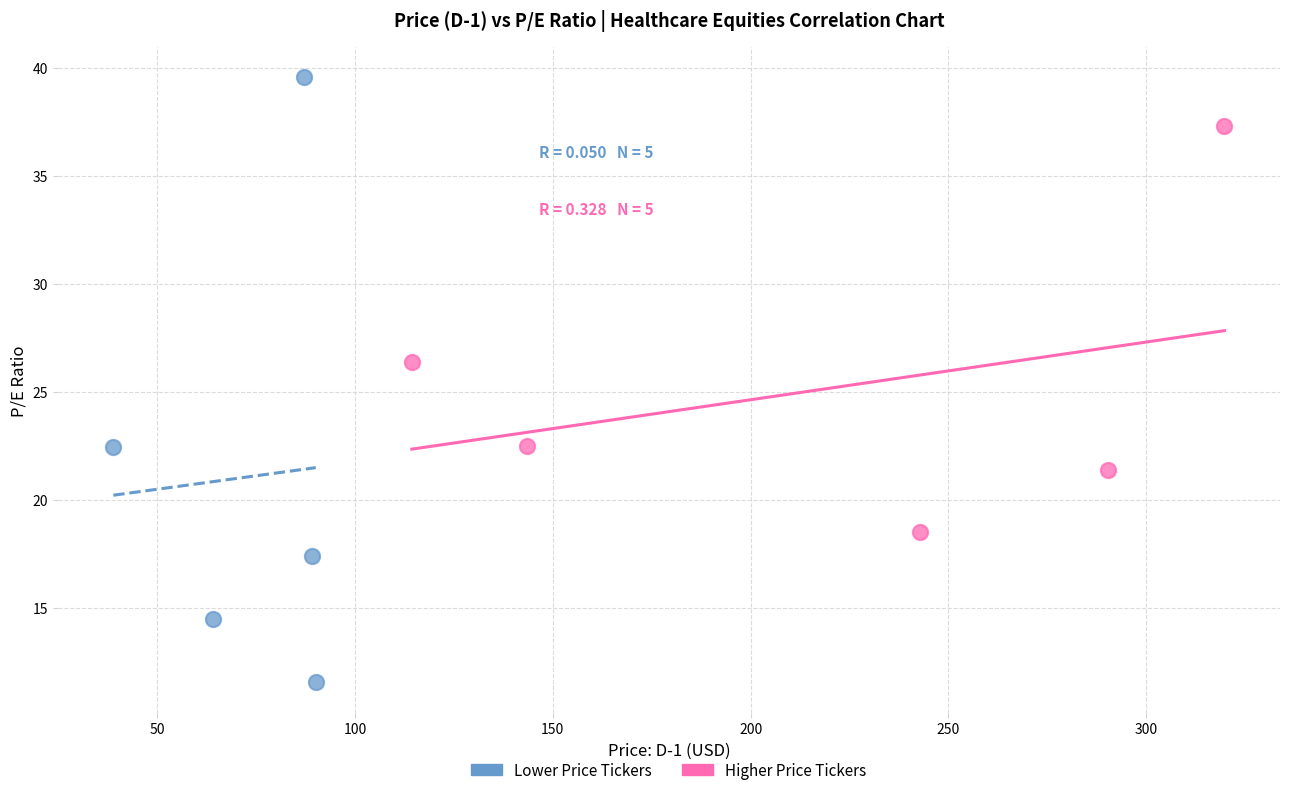

Which series contains the lowest Y value?

Lower Price Tickers